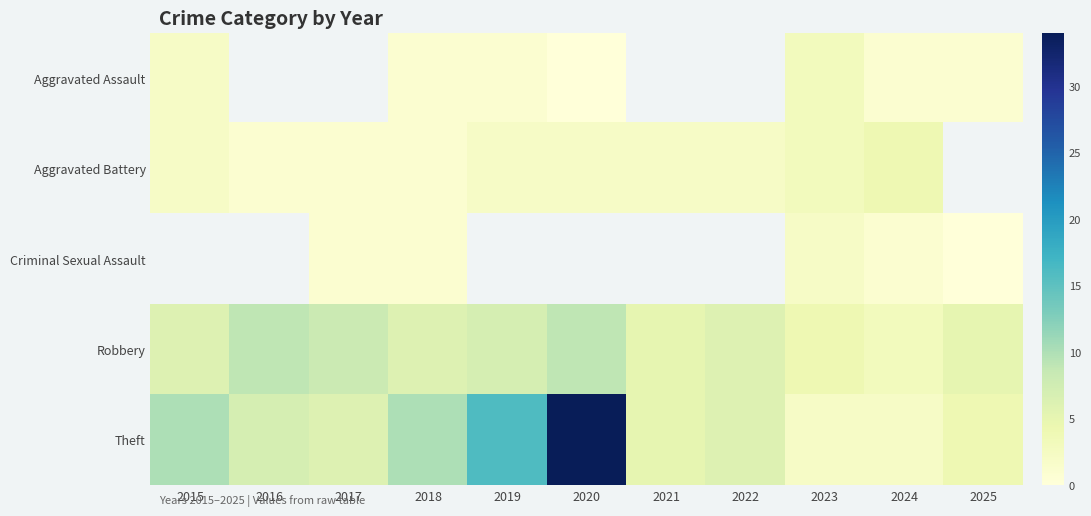

What is the greatest value displayed?

34.0